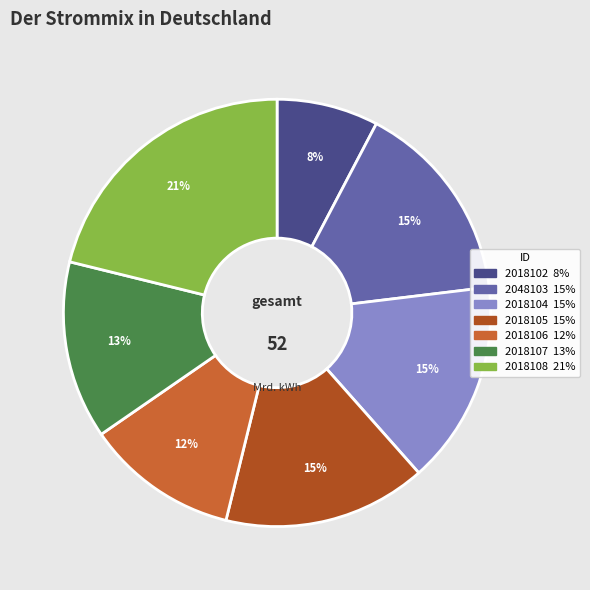

To the nearest percent, what is the difference between the 2018108 and 2018105 slice percentages?

6%